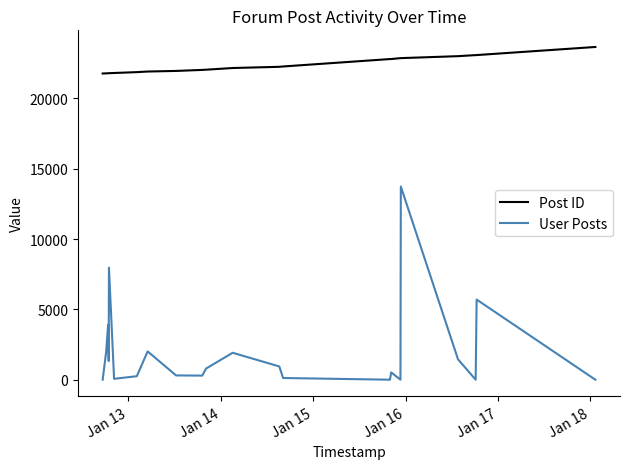

What is the smallest value displayed?

5